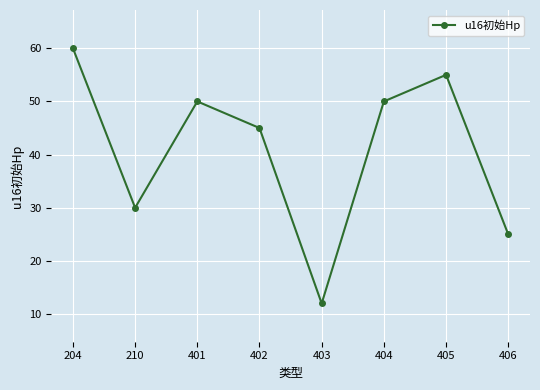

What is the ratio of the value at 402 to the value at 406?

1.8